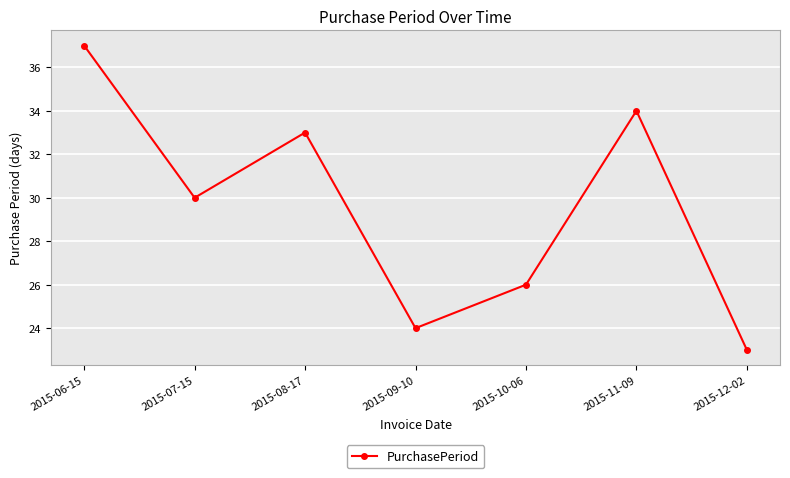

List the labels in order of value, largest first.

2015-06-15, 2015-11-09, 2015-08-17, 2015-07-15, 2015-10-06, 2015-09-10, 2015-12-02